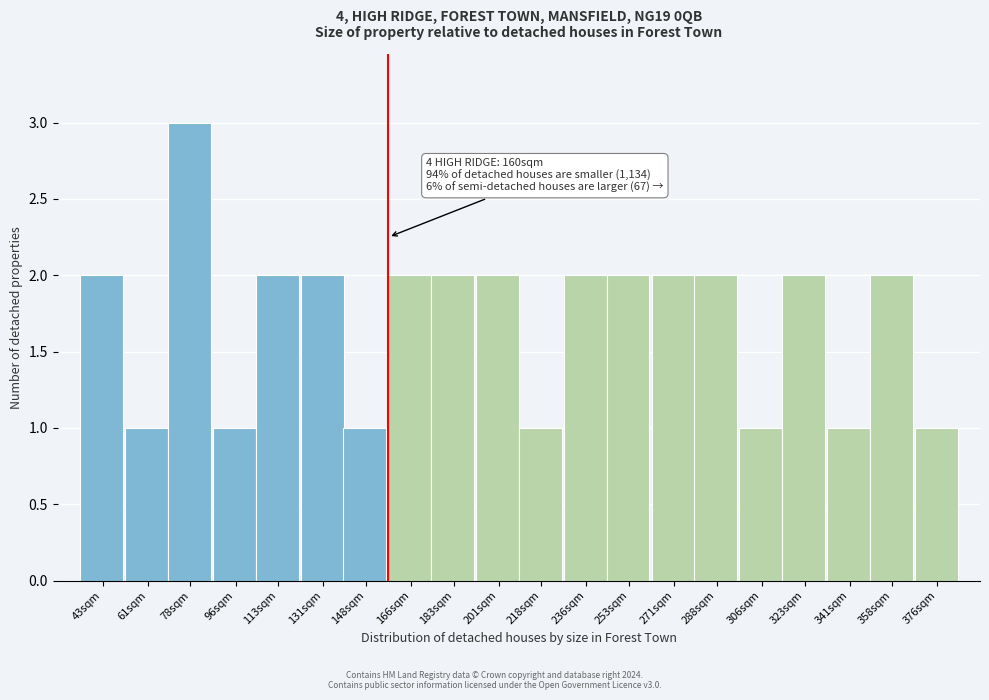

Reading left to right, extract all data points from this chart.

2	1	3	1	2	2	1	2	2	2	1	2	2	2	2	1	2	1	2	1